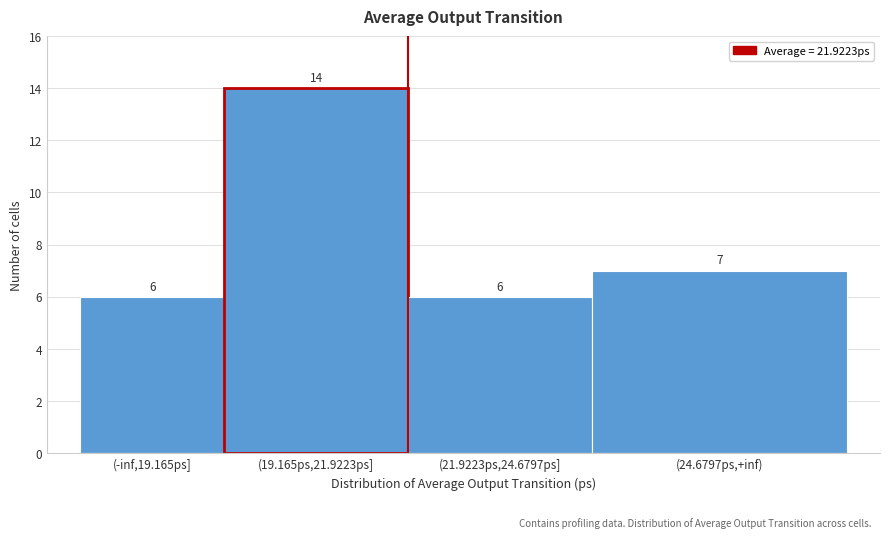

Reading right to left, what are all the values shown in this chart?

7	6	14	6